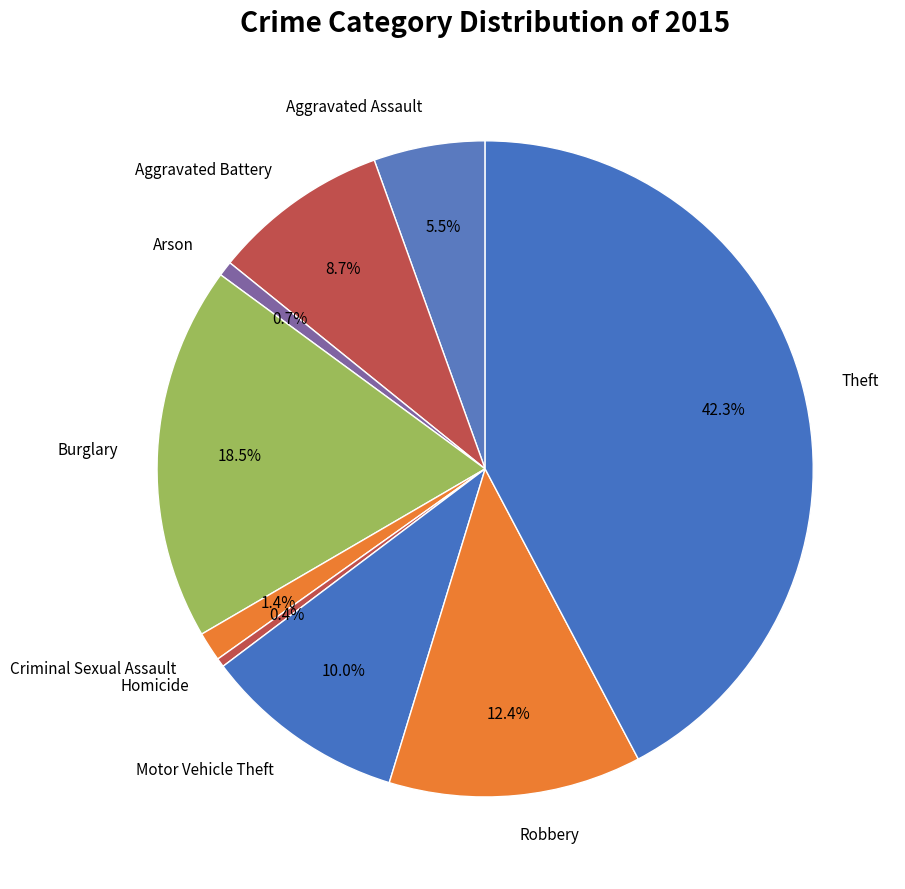

What is the largest slice in the pie chart?

Theft